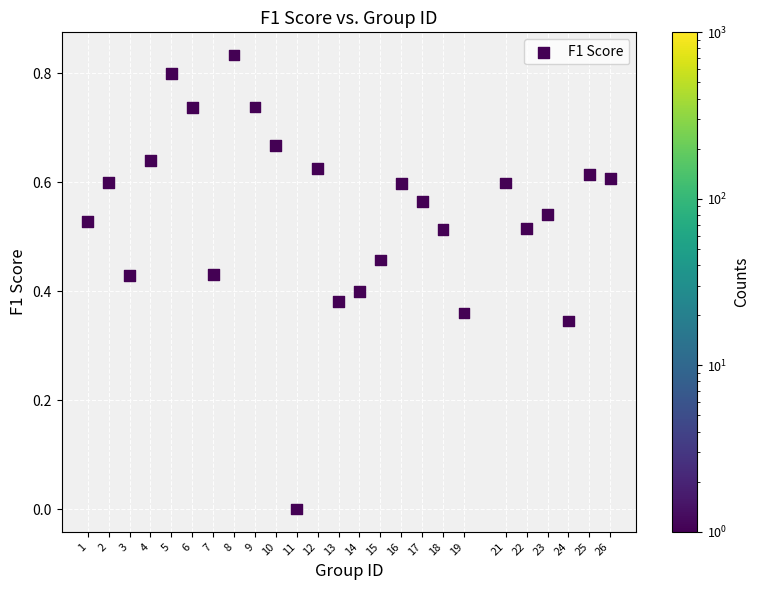

What is the range of X values (max minus min)?

25.0